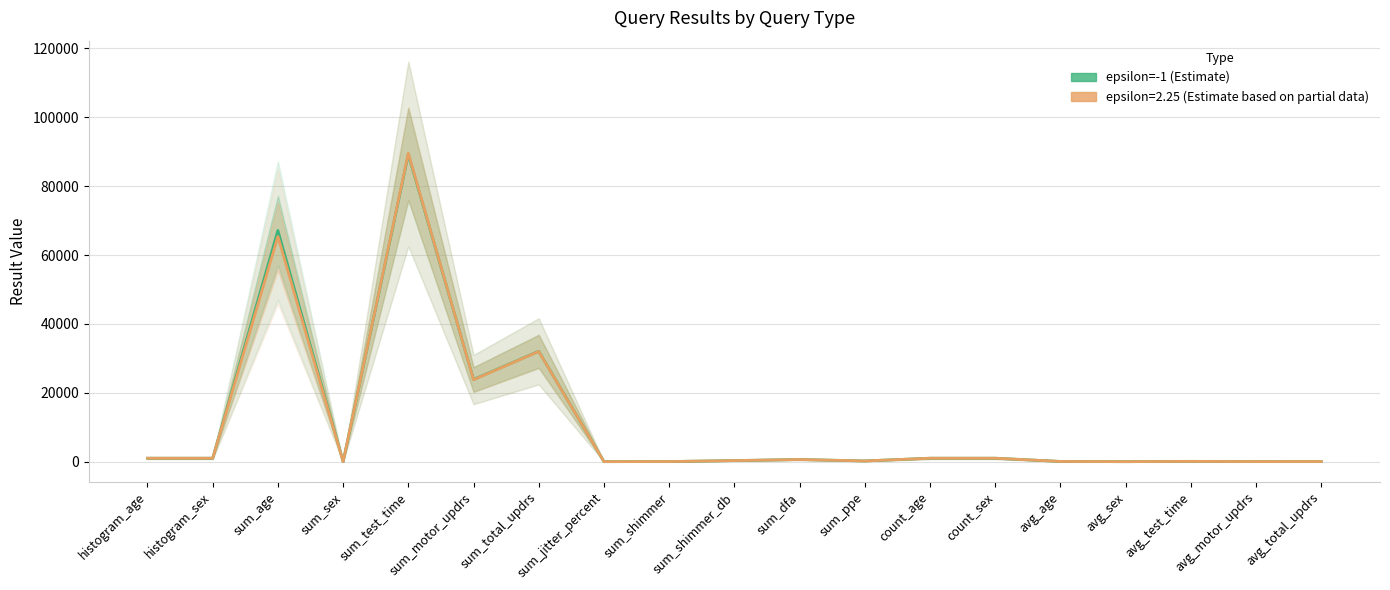

How many lines are shown in the chart?

1